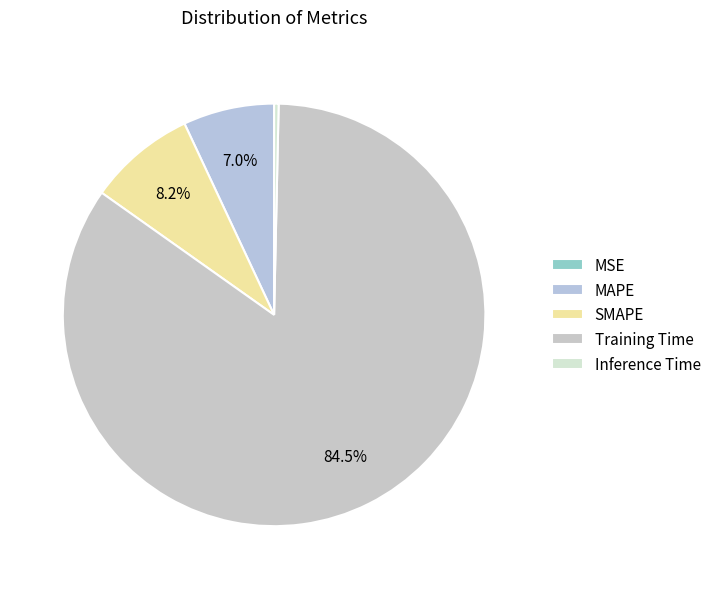

How many segments does this pie chart have?

5